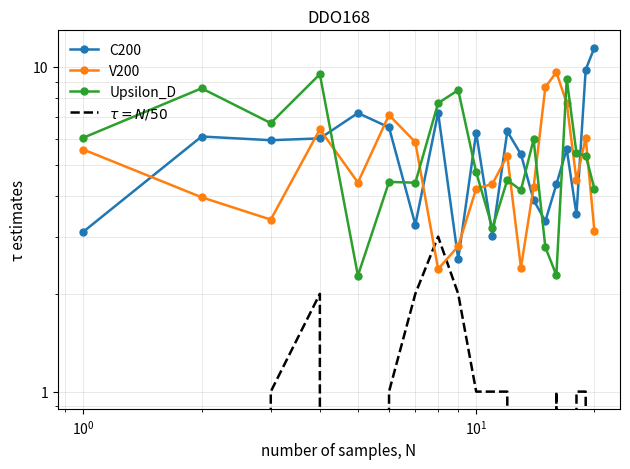

At how many categories does at least one series exceed 6?

15